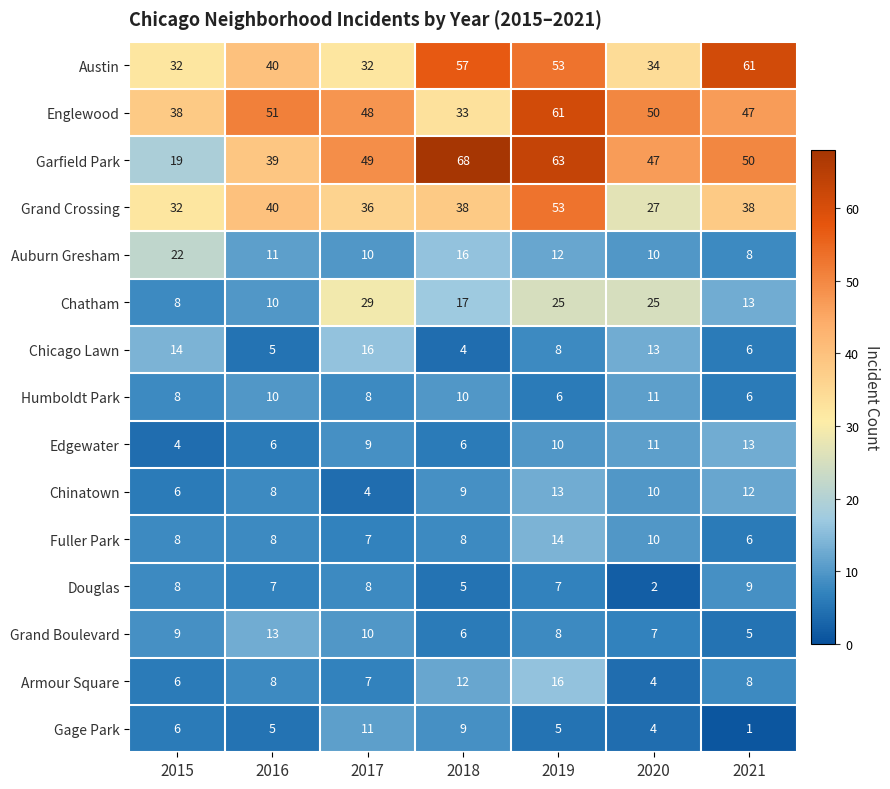

Which category has the lowest value in the Grand Boulevard series?

2021